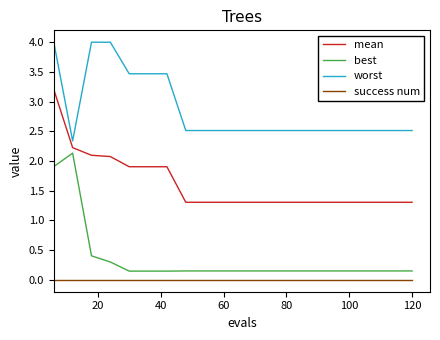

Rank the series by their maximum value, from lowest to highest.

success num, best, mean, worst